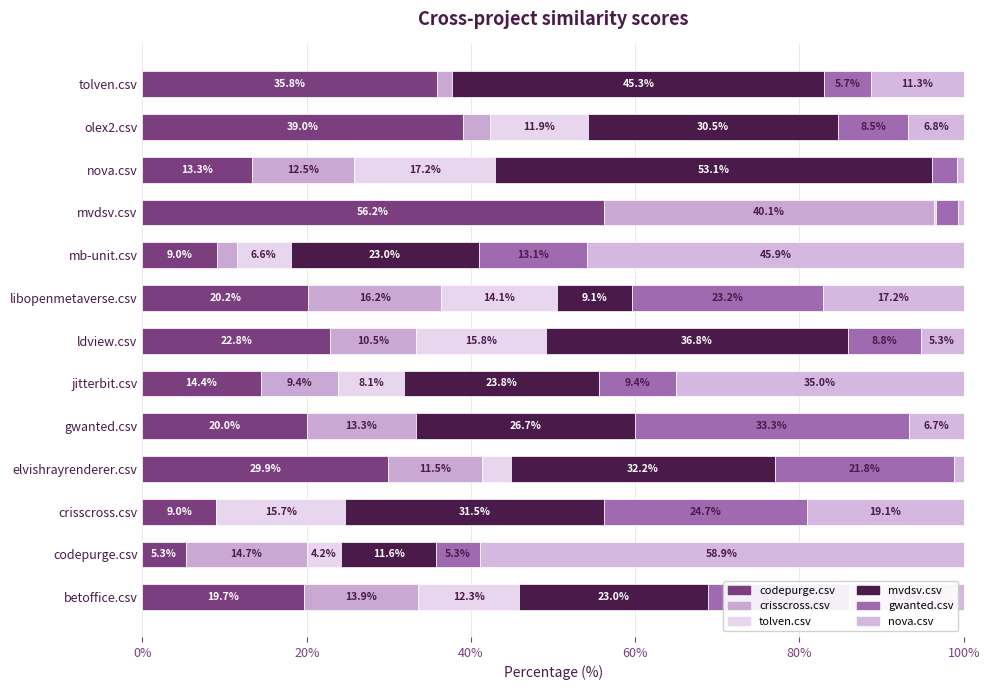

What is the sum of all nova.csv values?

222.7